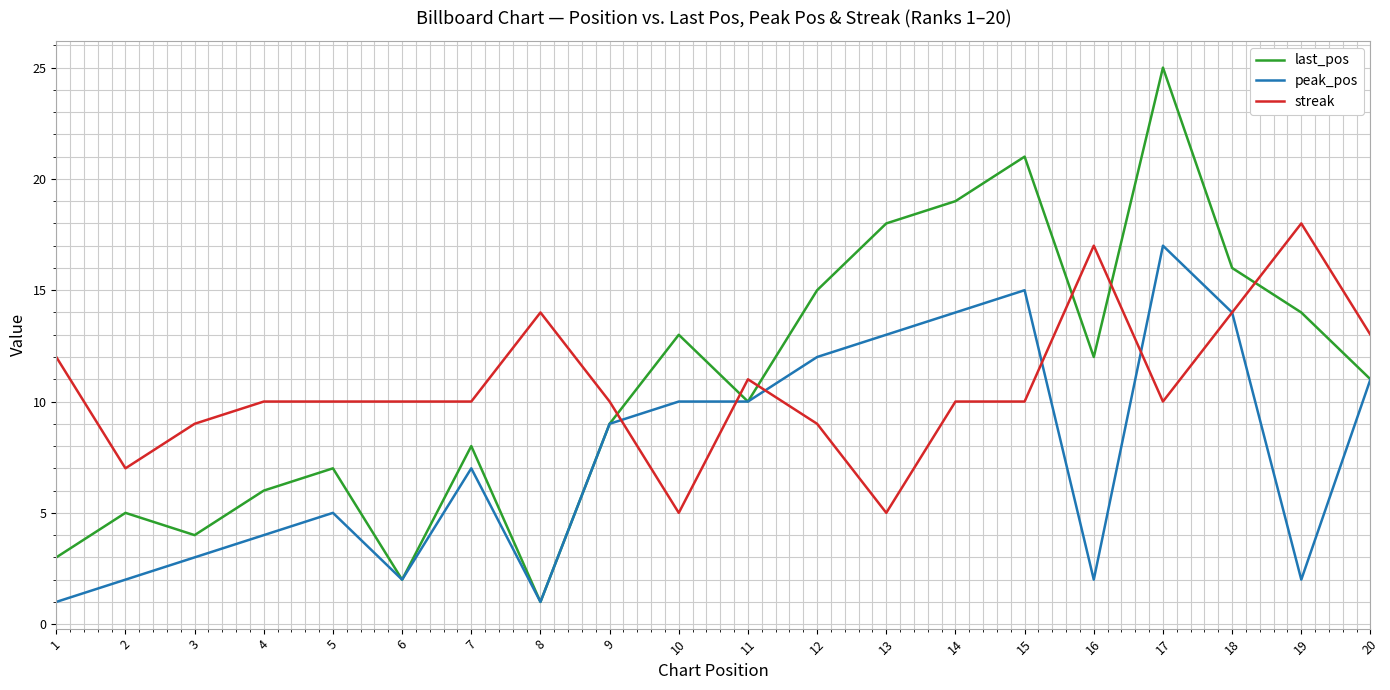

What is the highest value of the streak series?

18